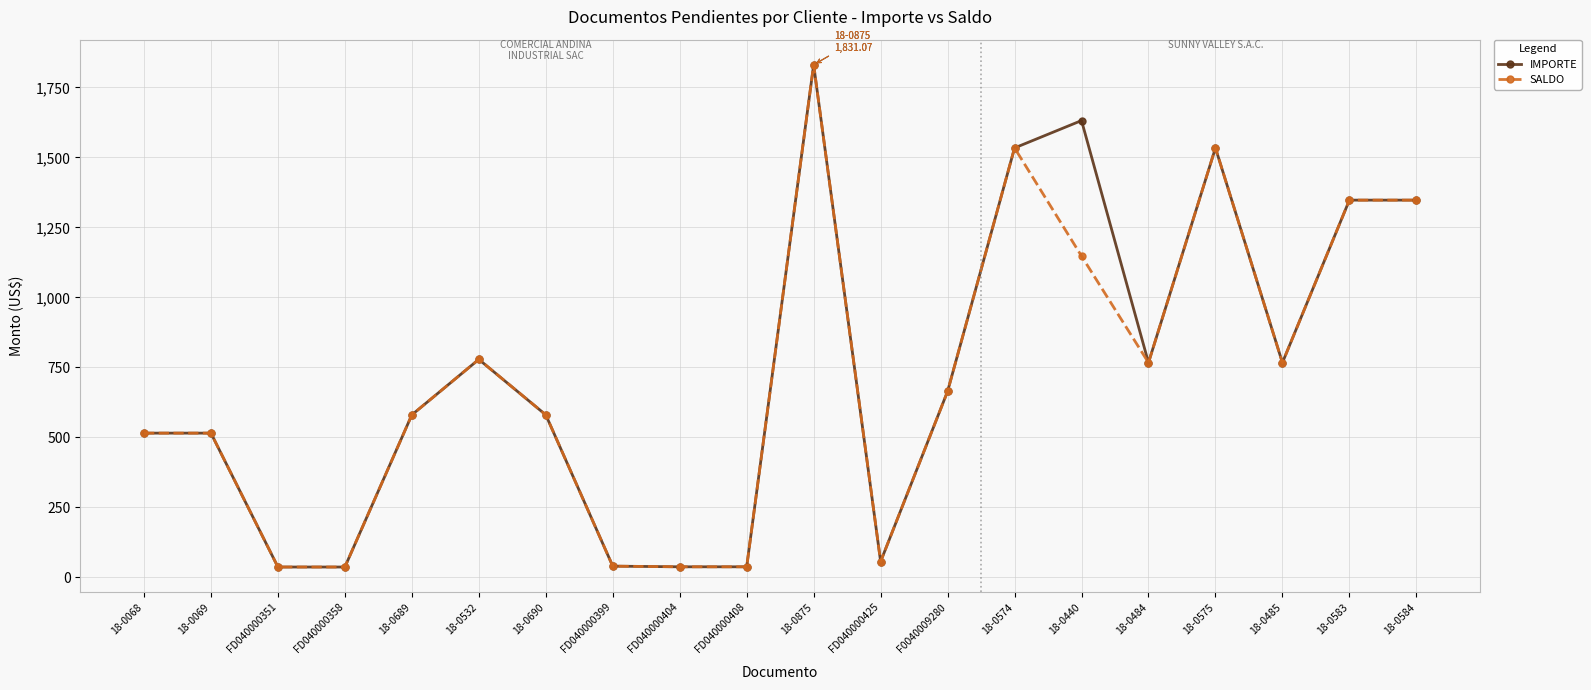

What are all the series names shown in the legend?

IMPORTE, SALDO